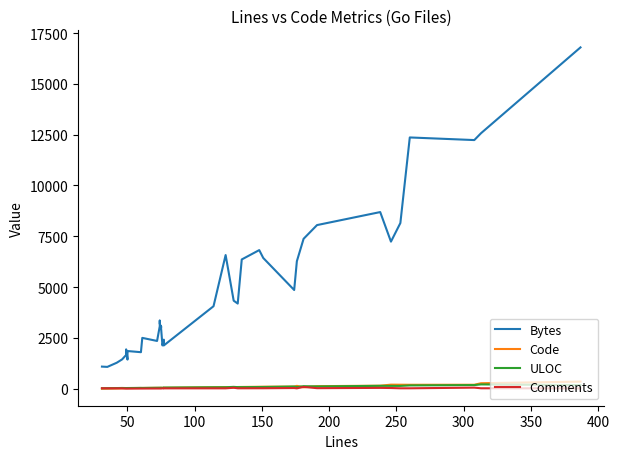

What is the smallest value displayed?

5